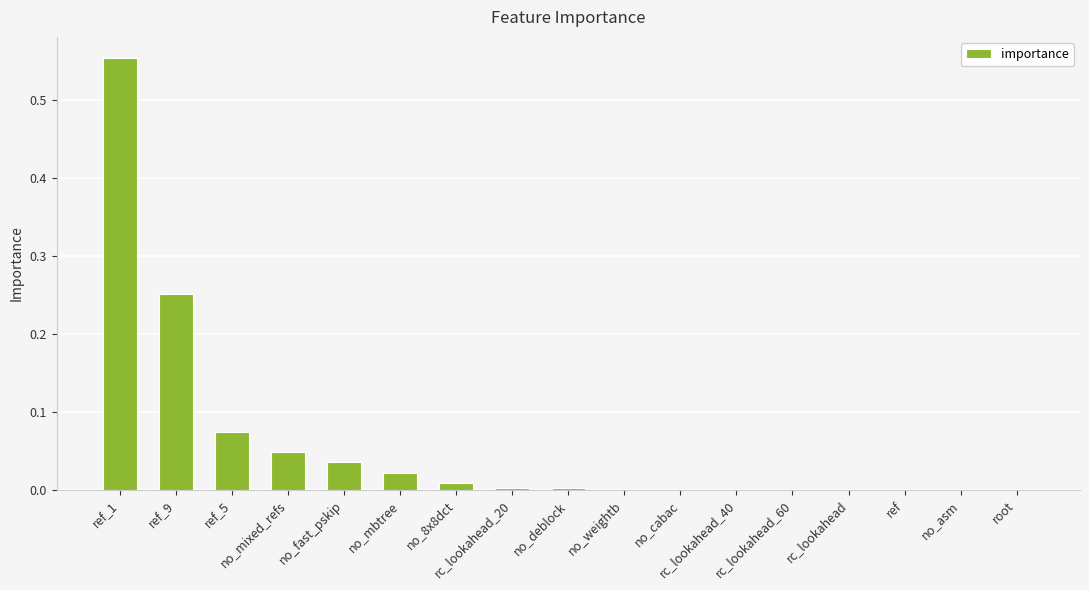

What is the change in value from ref_1 to rc_lookahead_20?

-0.6